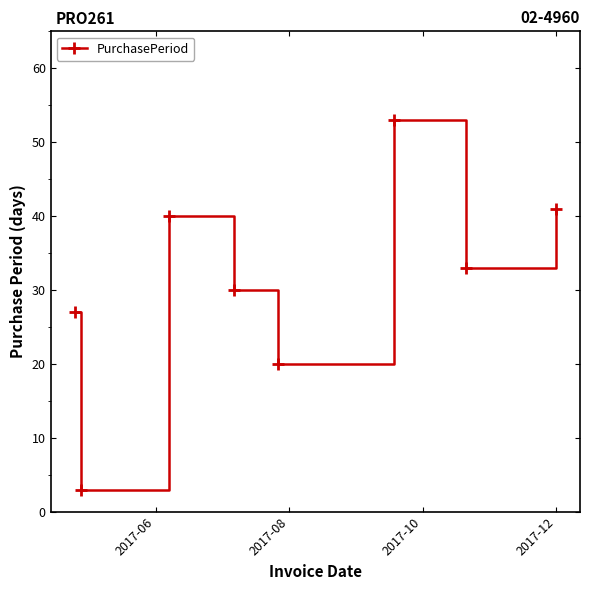

Reading left to right, transcribe all the data shown in this chart.

27	3	40	30	20	53	33	41